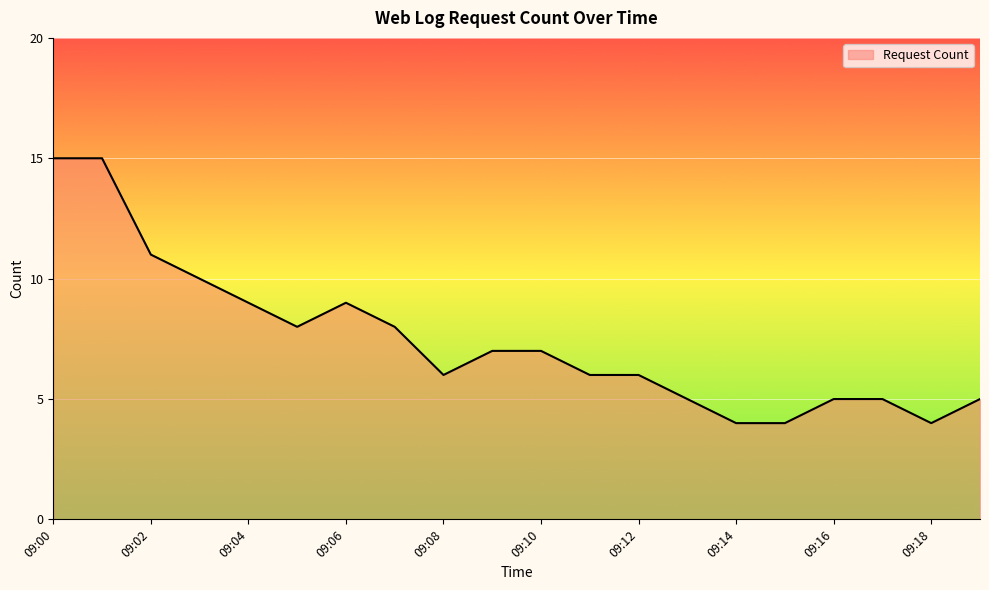

What is the difference between the maximum and minimum values?

11